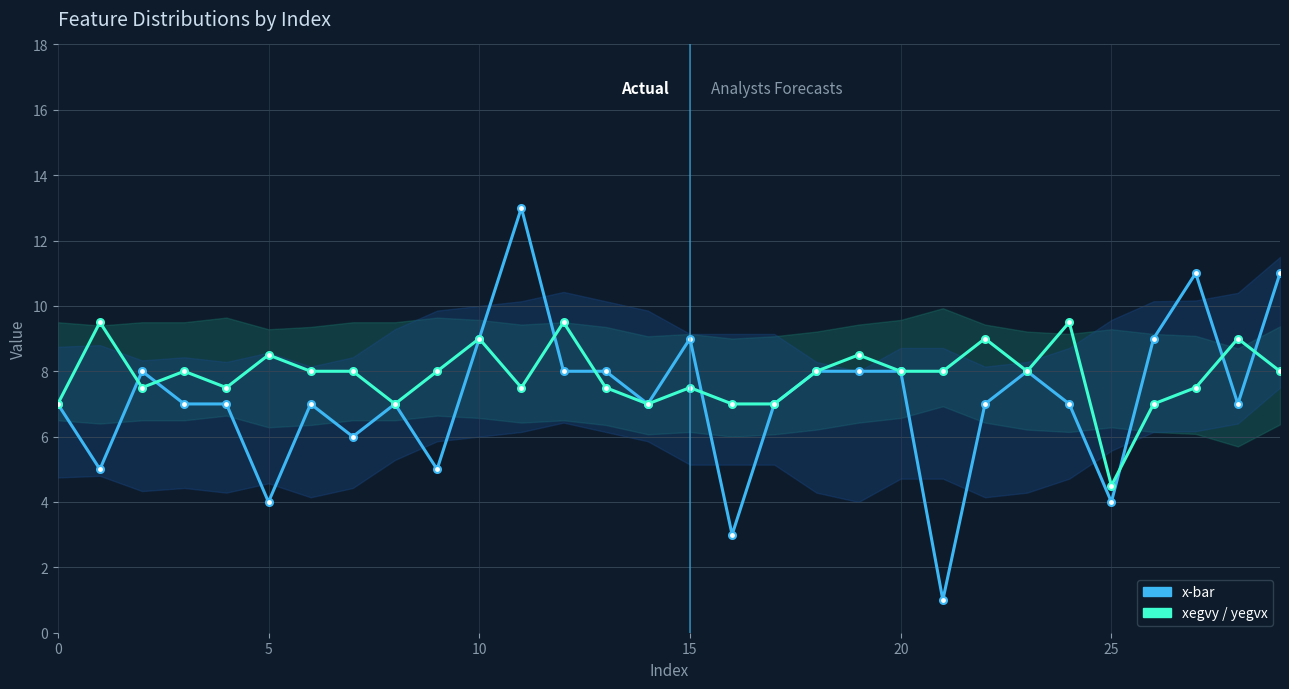

What is the value of the x-bar point at the 6th from the left?

4.0